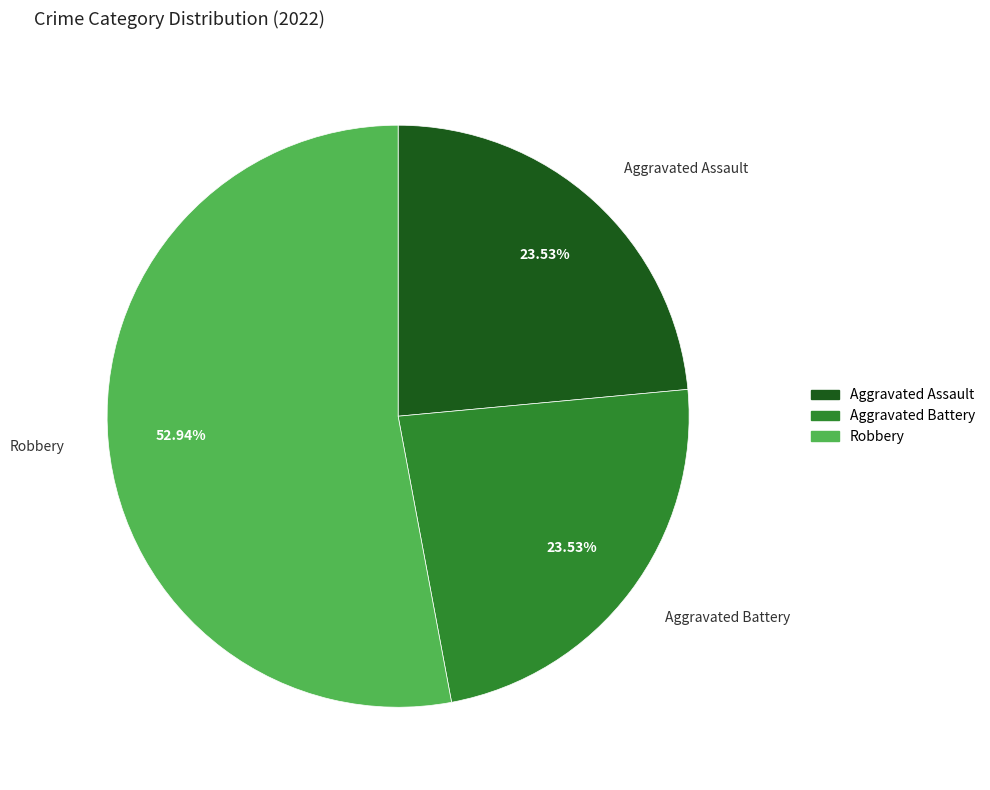

Does any single category account for the majority?

Yes